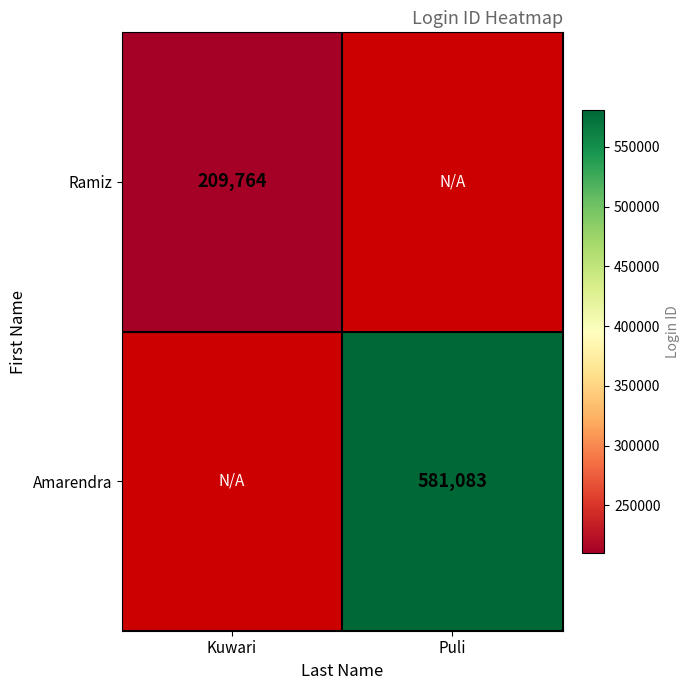

The Ramiz series shows 307393 at Kuwari. True or false?

False